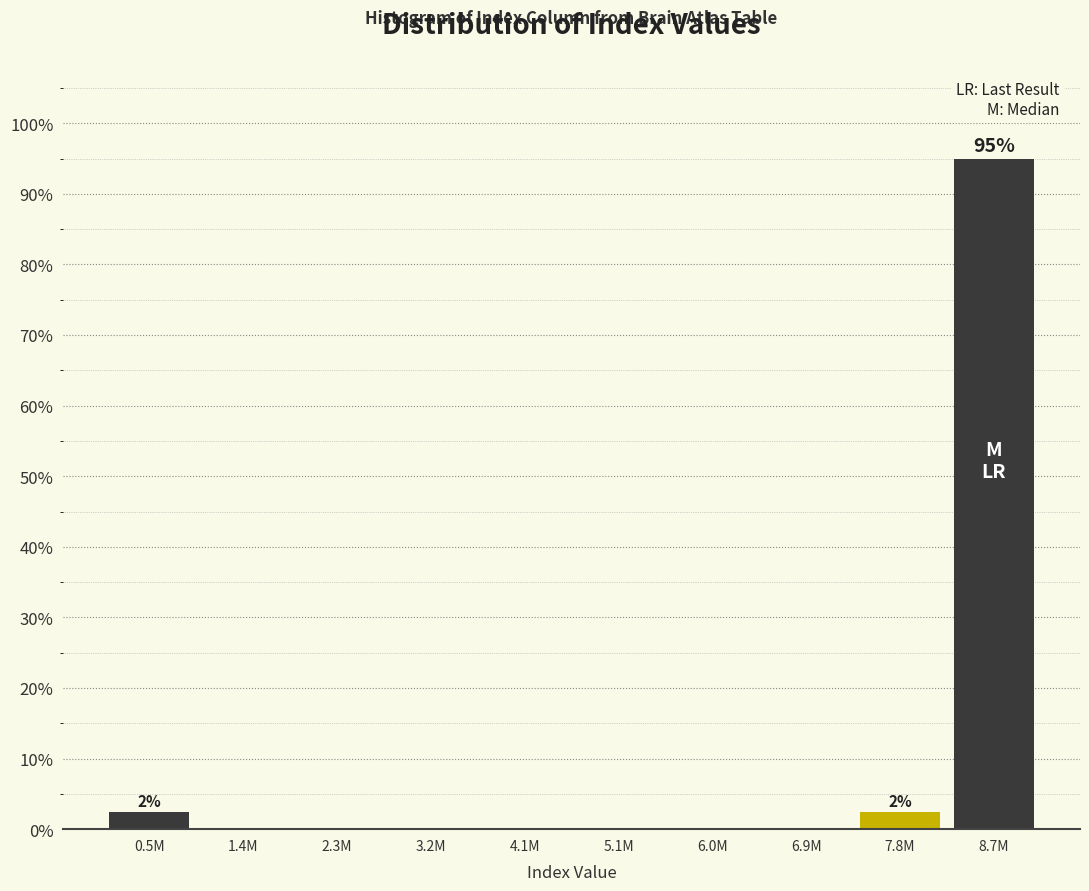

Reading left to right, what are all the values shown in this chart?

0.5M=2.5	1.4M=0.0	2.3M=0.0	3.2M=0.0	4.1M=0.0	5.1M=0.0	6.0M=0.0	6.9M=0.0	7.8M=2.5	8.7M=95.0